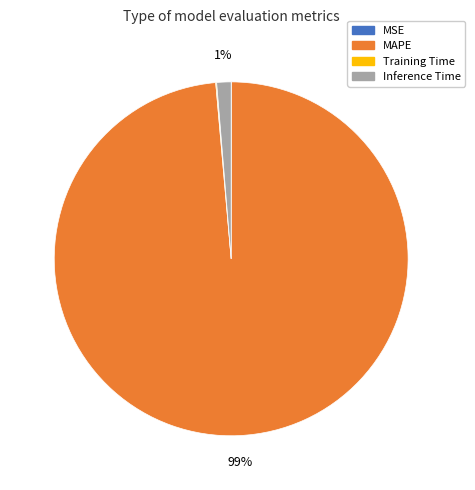

The Inference Time slice represents 1% of the pie. True or false?

True